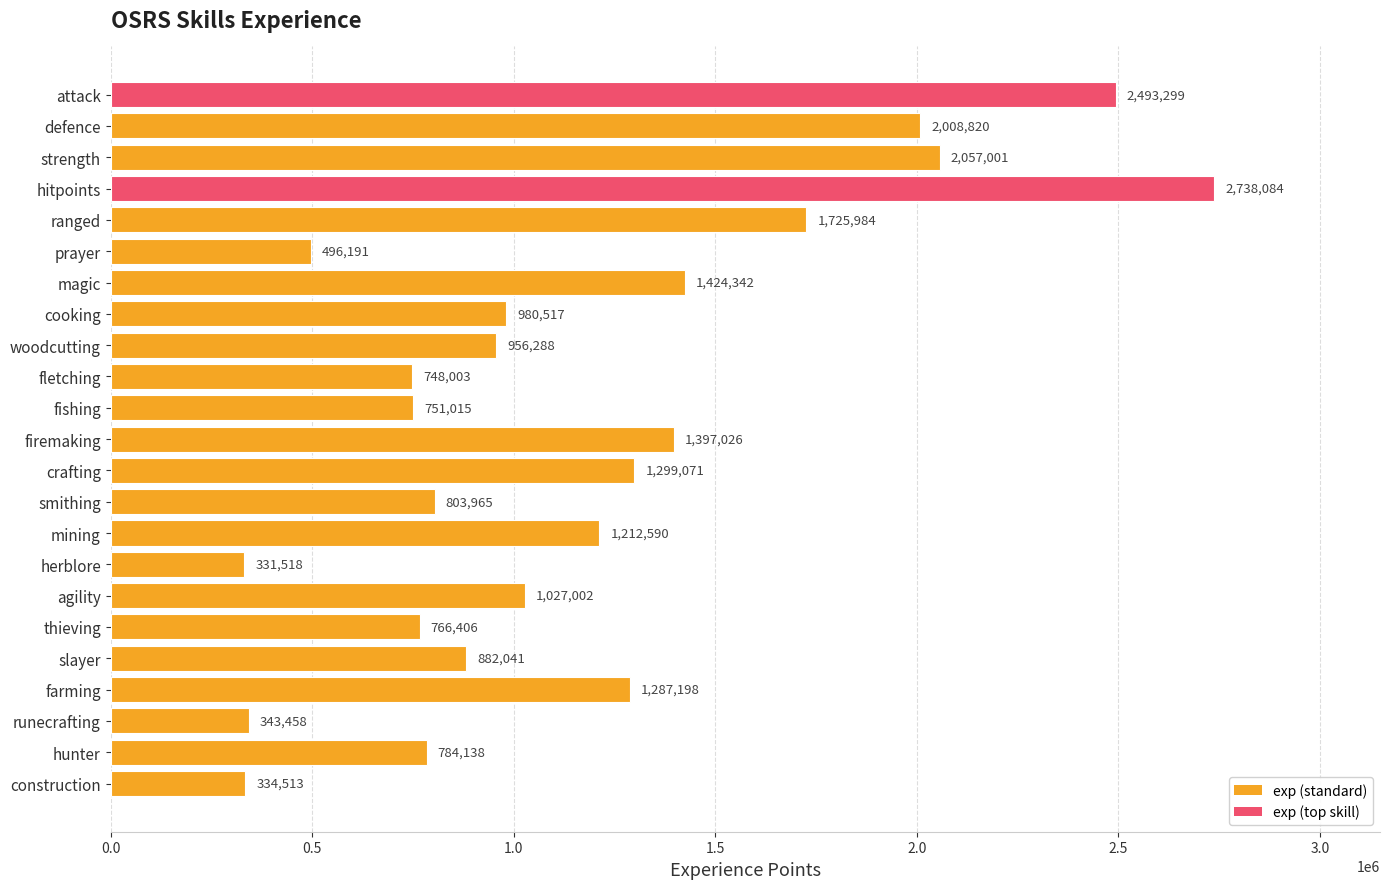

What is the label of the 7th bar from the bottom?

agility